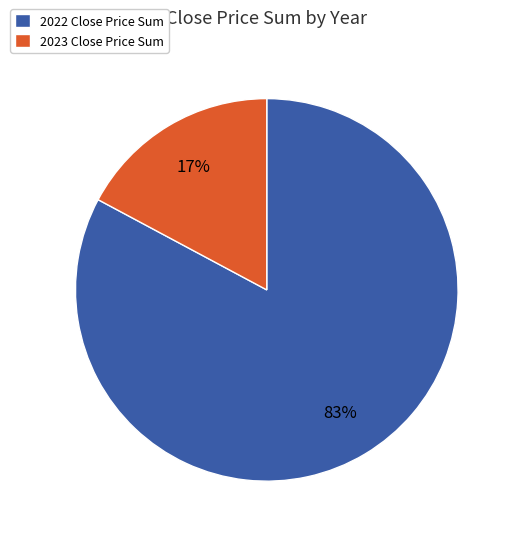

Combined, do 2022 Close Price Sum and 2023 Close Price Sum account for over 50%?

Yes